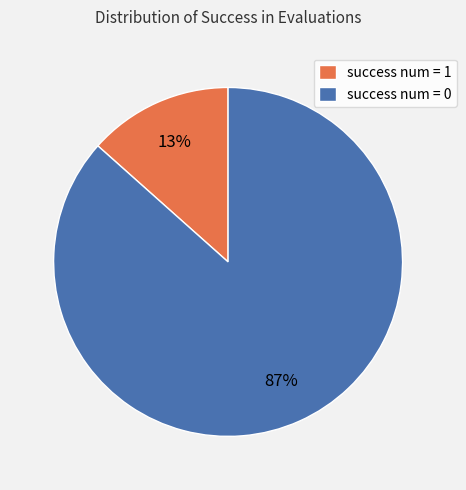

What percentage is the success num = 1 slice, to the nearest percent?

13%